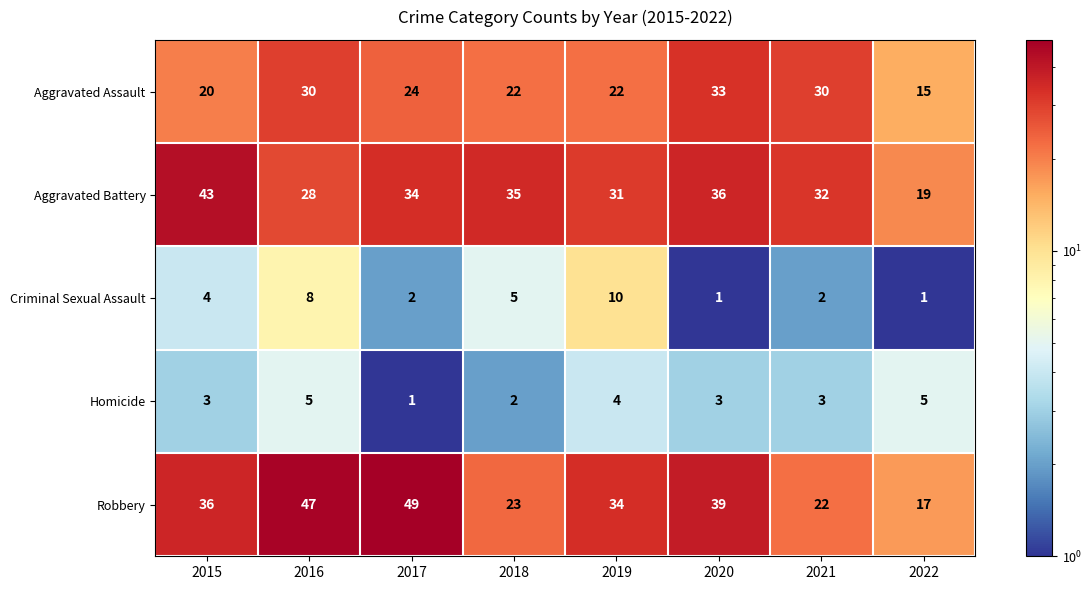

How many data points in Aggravated Assault are less than 24?

4